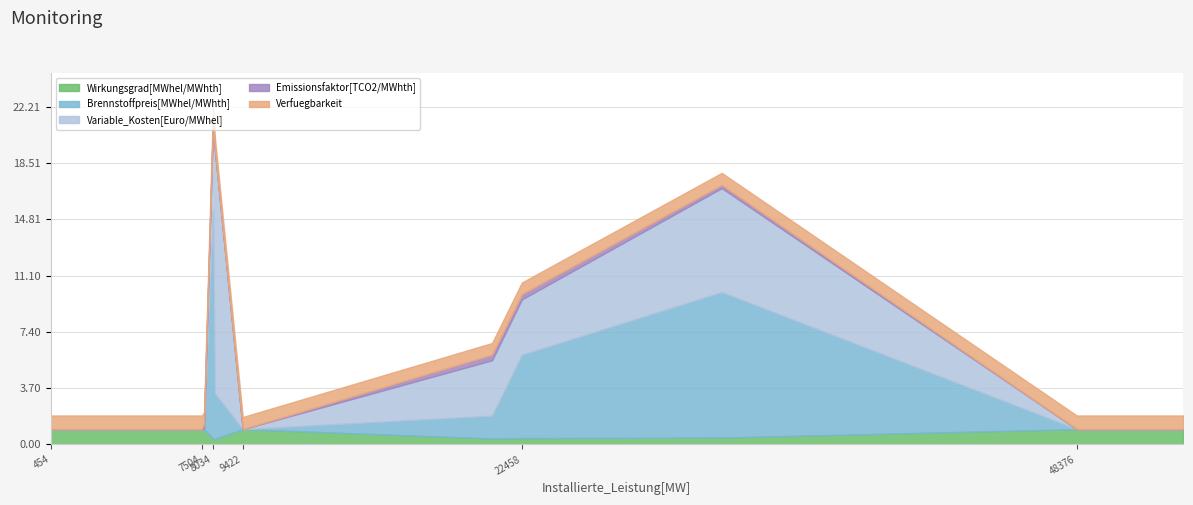

What is the sum of all Verfuegbarkeit values?

10.1